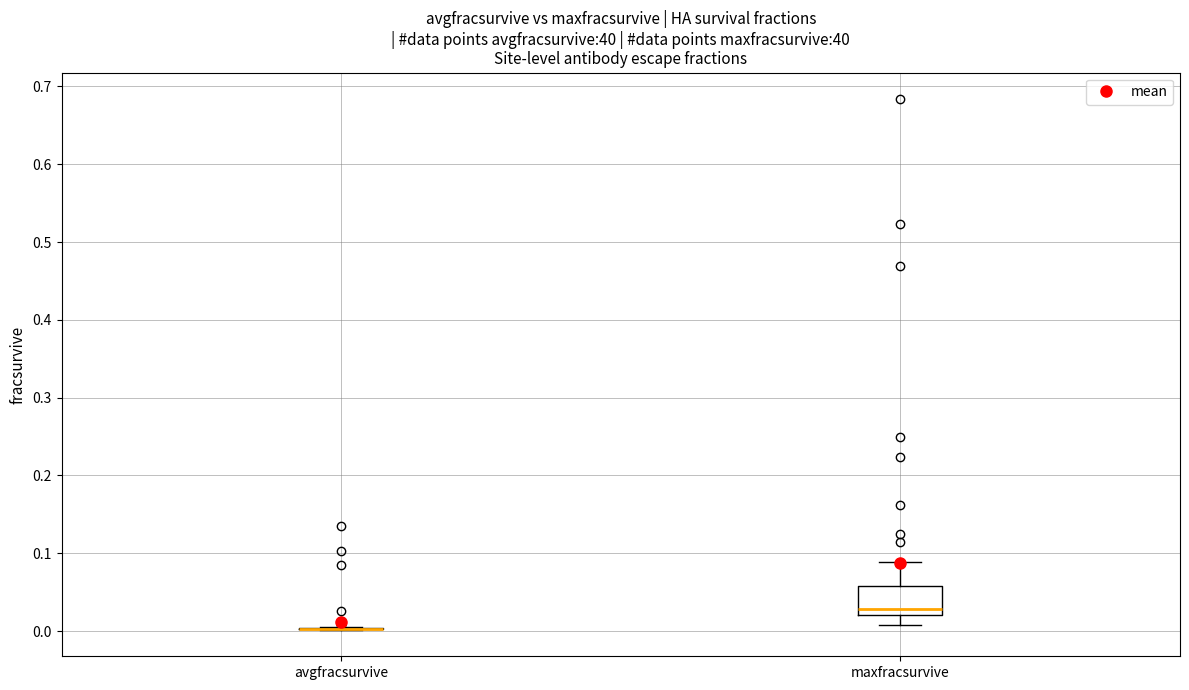

Where is the upper edge of the box for maxfracsurvive on the y-axis? The values are not printed on the chart, so give them approximately, as read against the axis.

0.06